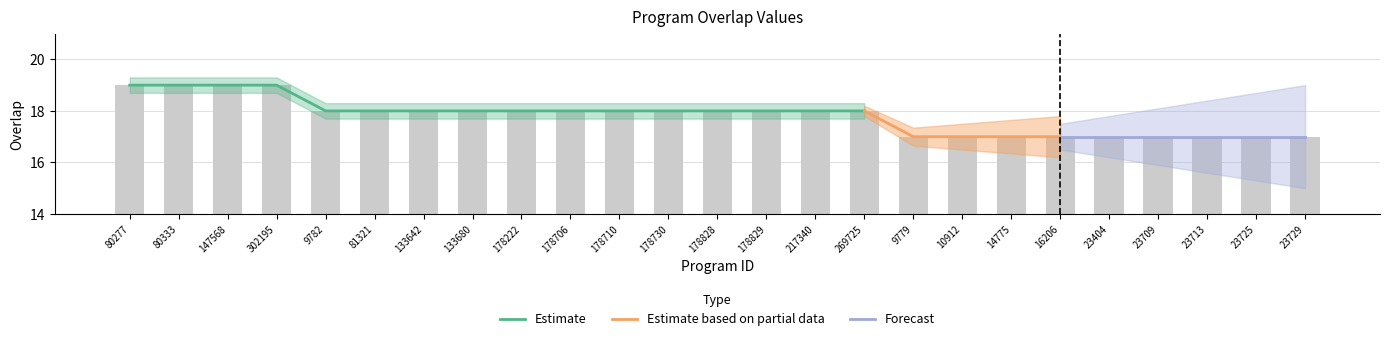

True or false: the data shows 18 at 178828.

True